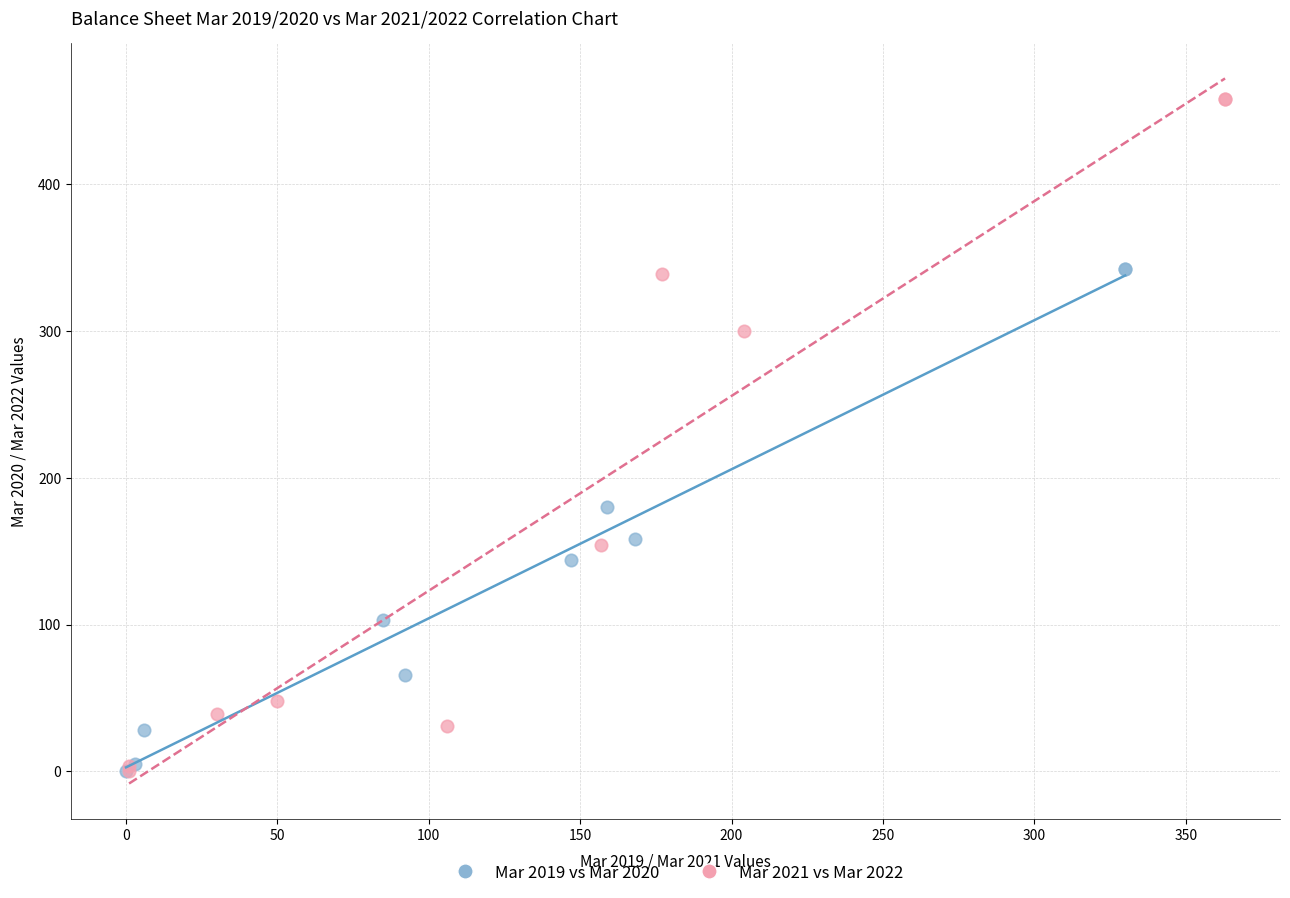

Which series has the largest Y range (max minus min)?

Mar 2021 vs Mar 2022